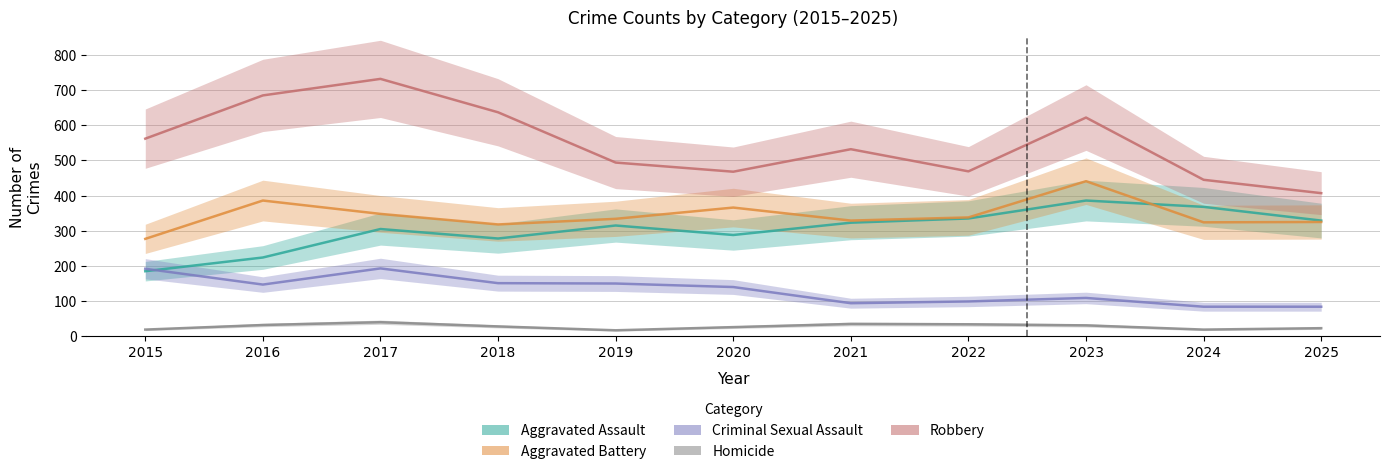

What is the value of the Robbery point at the 10th from the left?

445